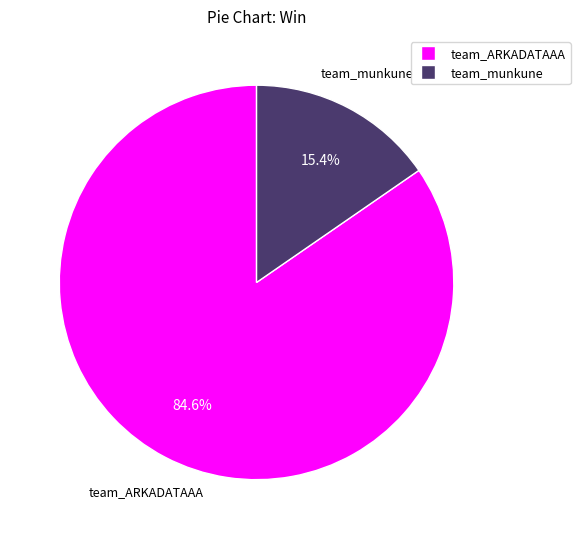

To the nearest percent, what is the average slice percentage?

50%